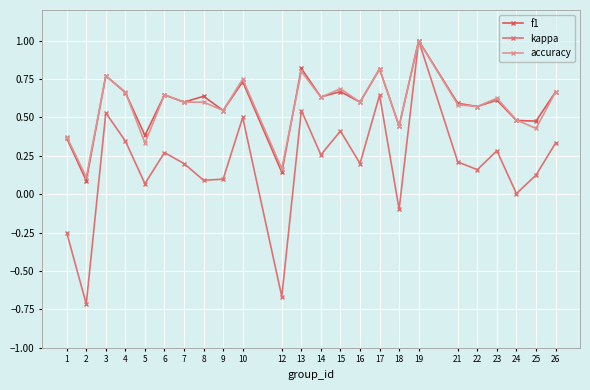

Which category has the lowest value across all series?

2